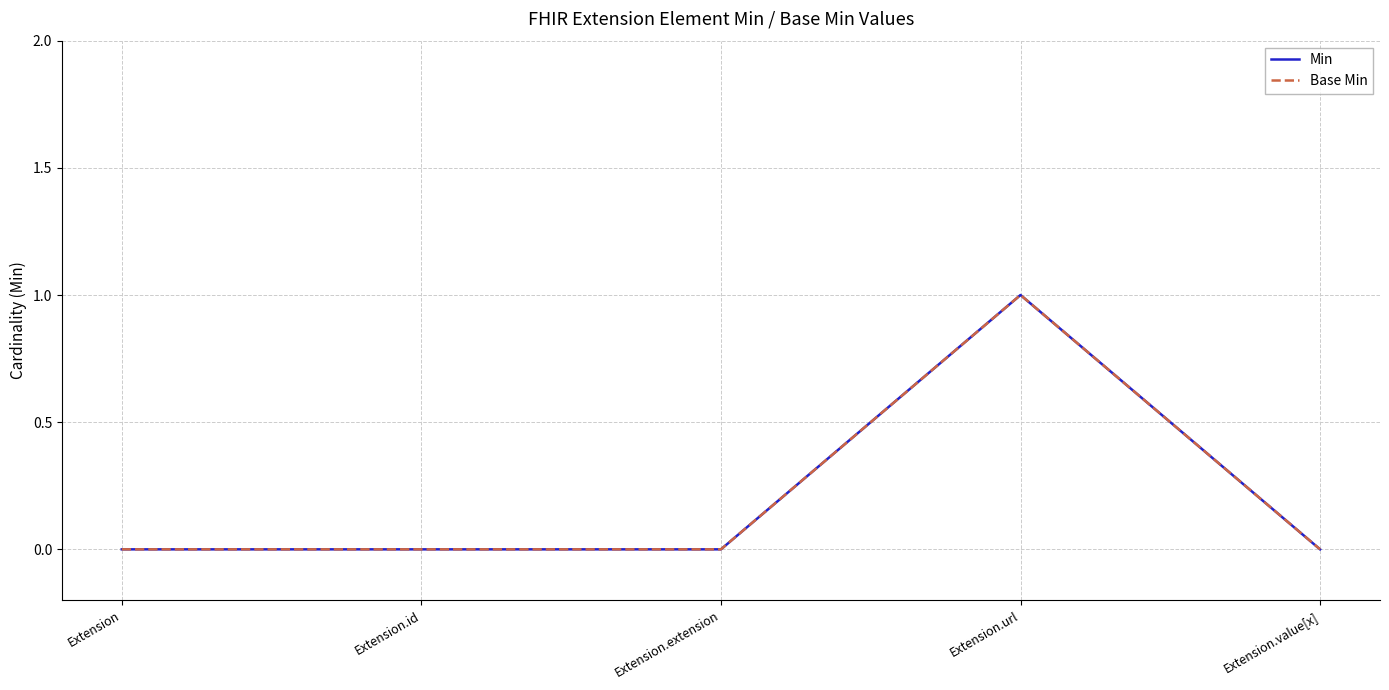

Does the chart have visible grid lines?

Yes